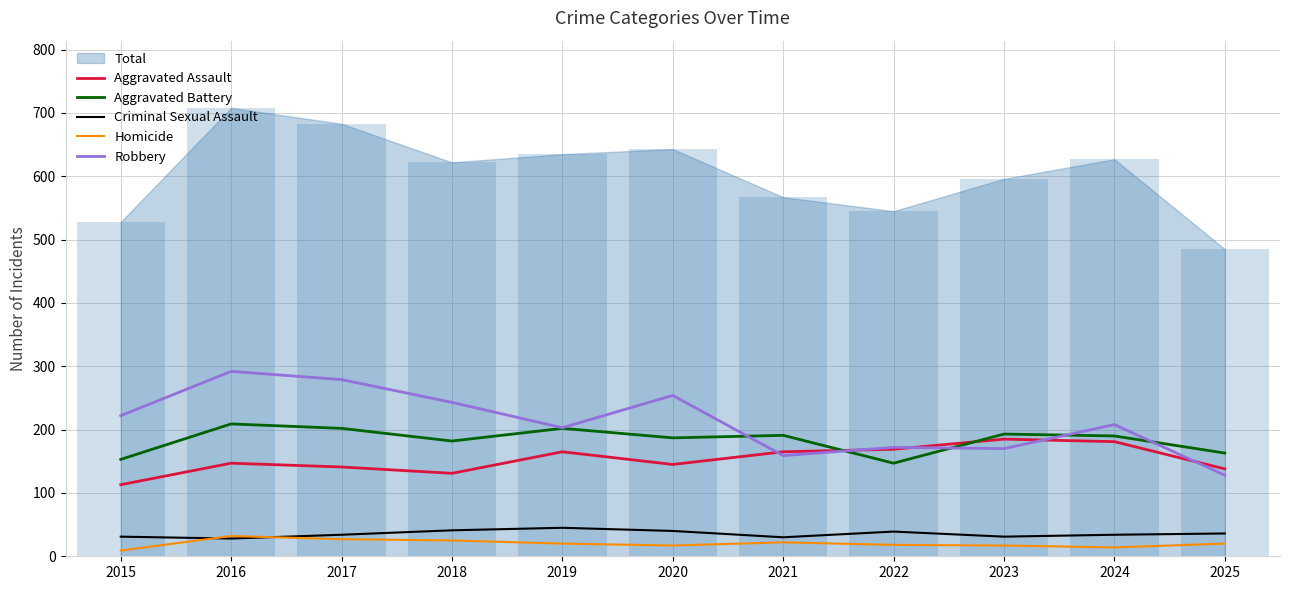

Which has a higher value, 2018 or 2017?

2017